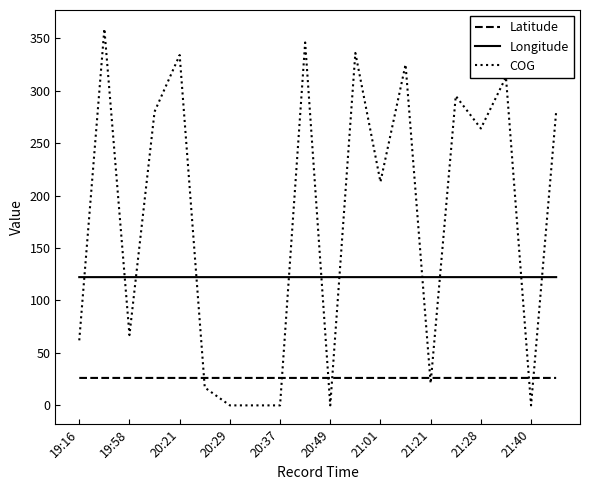

True or false: Longitude and Latitude cross at least once.

False